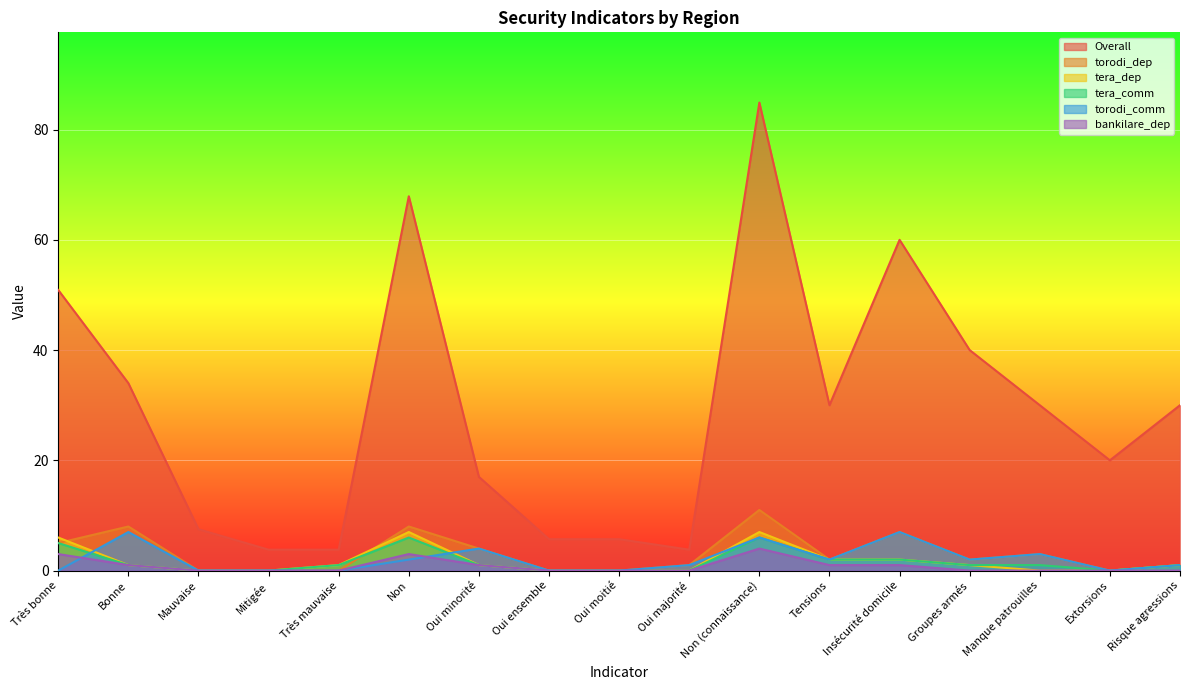

At how many categories does at least one series exceed 60?

2